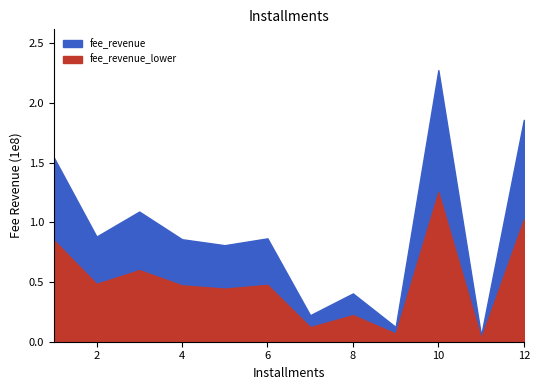

What is the value of the 12th point from the left?

185768926.3